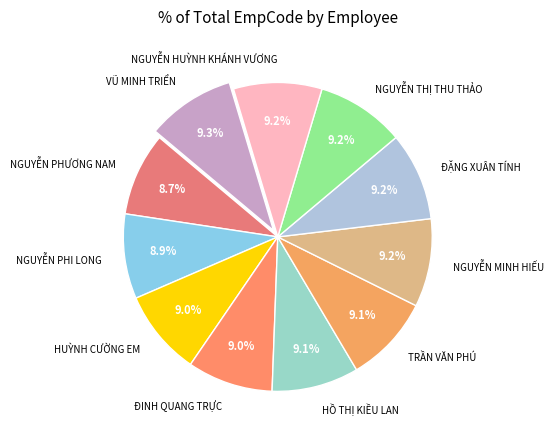

What percentage do NGUYỄN PHƯƠNG NAM and VŨ MINH TRIỂN together represent?

18.0%